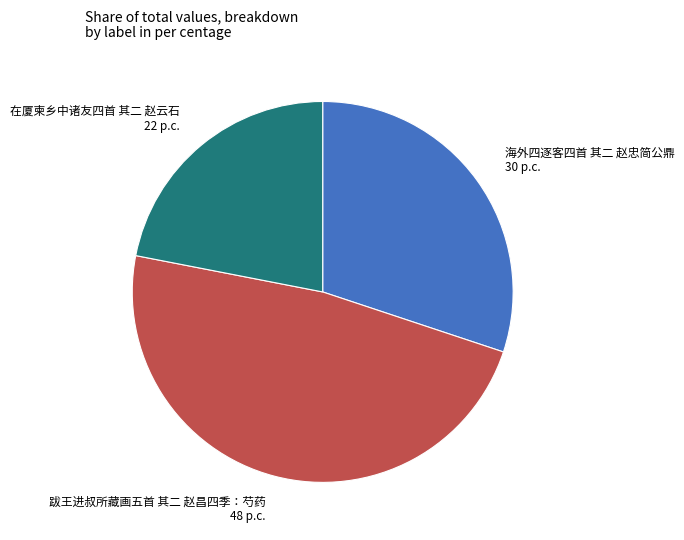

Is there a majority slice in this chart?

No